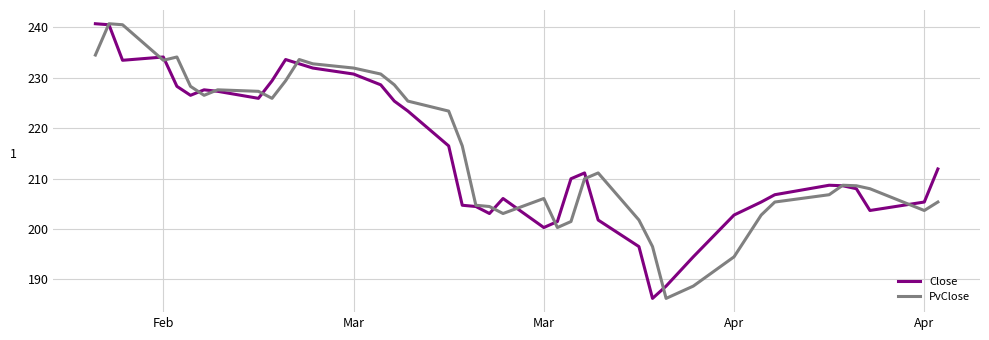

In Close, how many points are lower than both neighbors (excluding endpoints)?

7